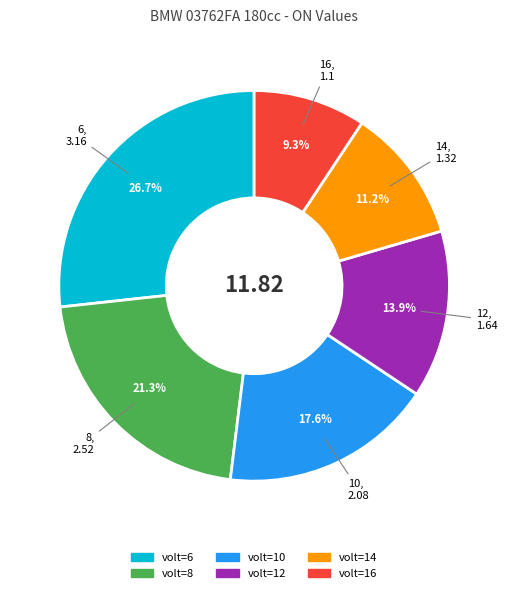

How many slices are in this pie chart?

6